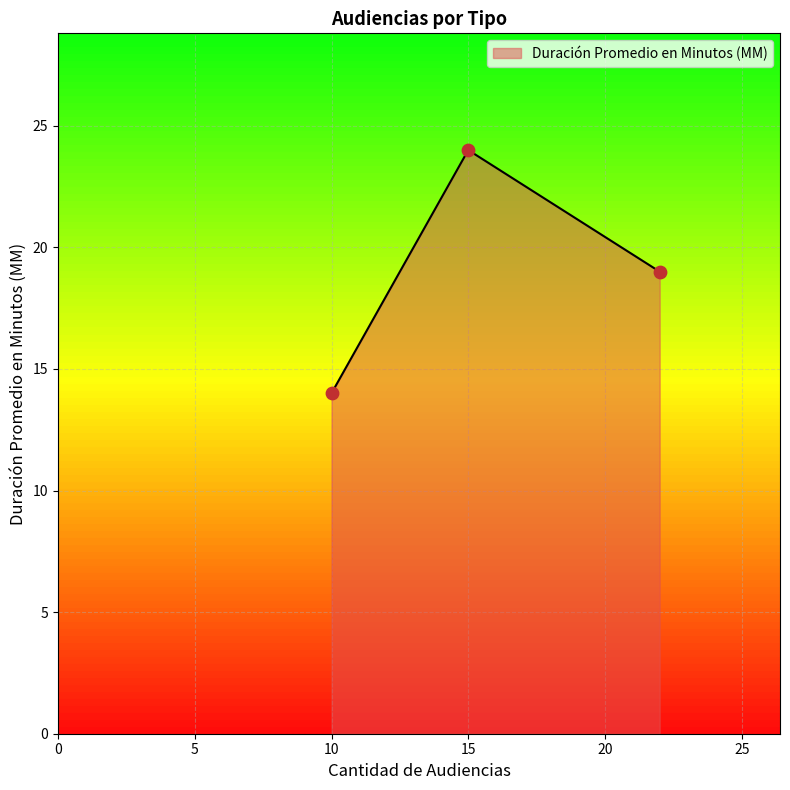

Which category has the highest value in the Duración Promedio en Minutos (MM) series?

15